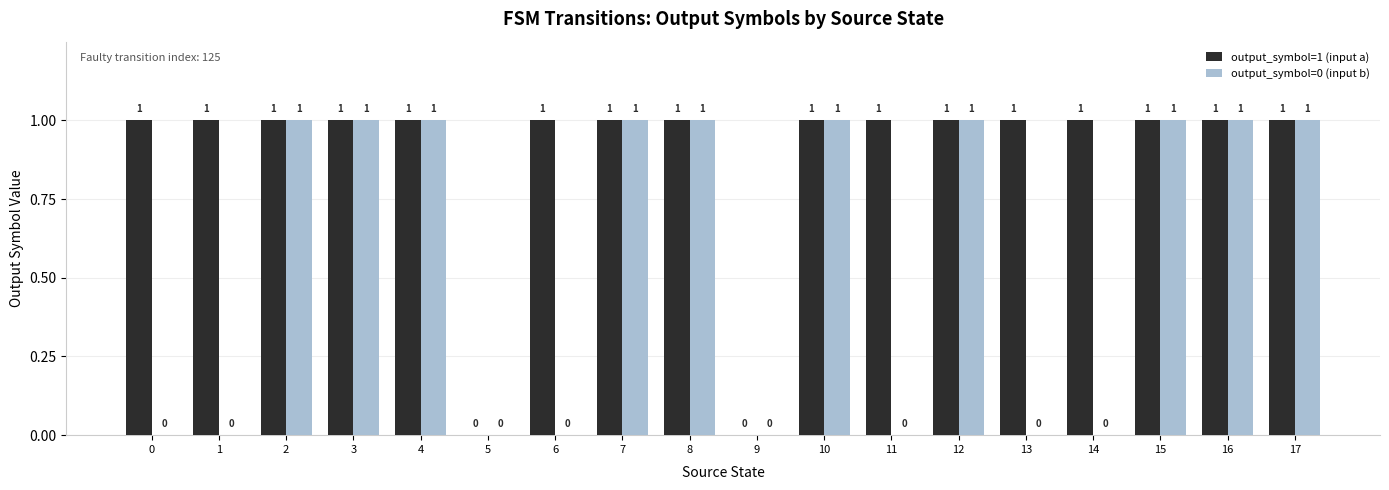

Is it true that output_symbol=0 (input b) equals 1 at 4?

True